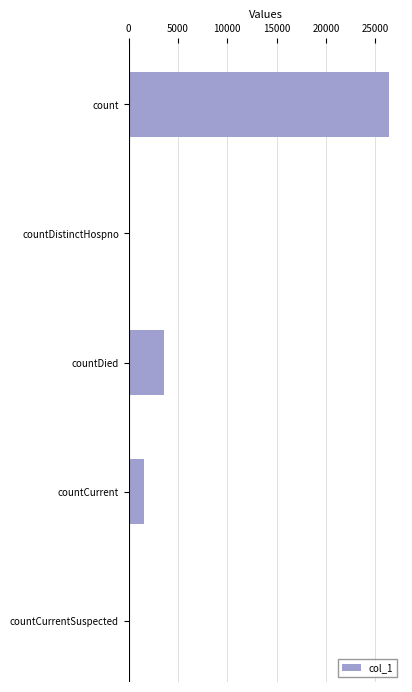

Reading top to bottom, what are all the values shown in this chart?

count=26420	countDistinctHospno=0	countDied=3554	countCurrent=1512	countCurrentSuspected=0